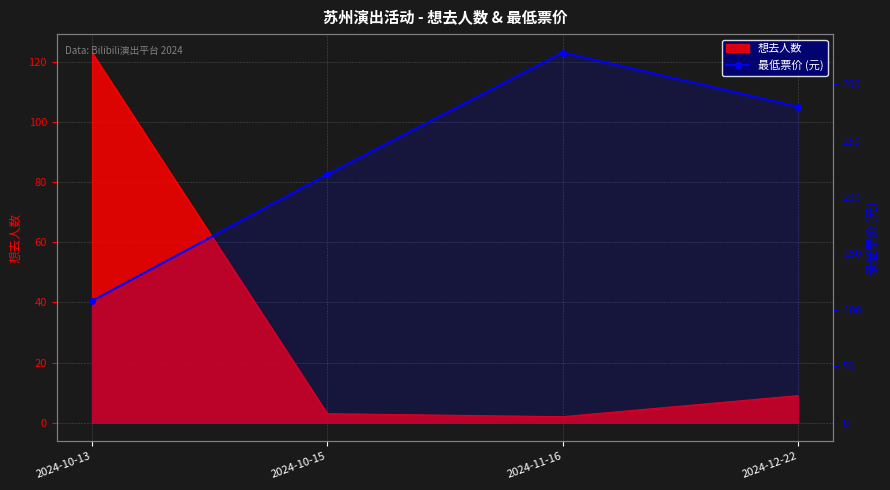

True or false: the data has more than 0 interior local peaks.

True